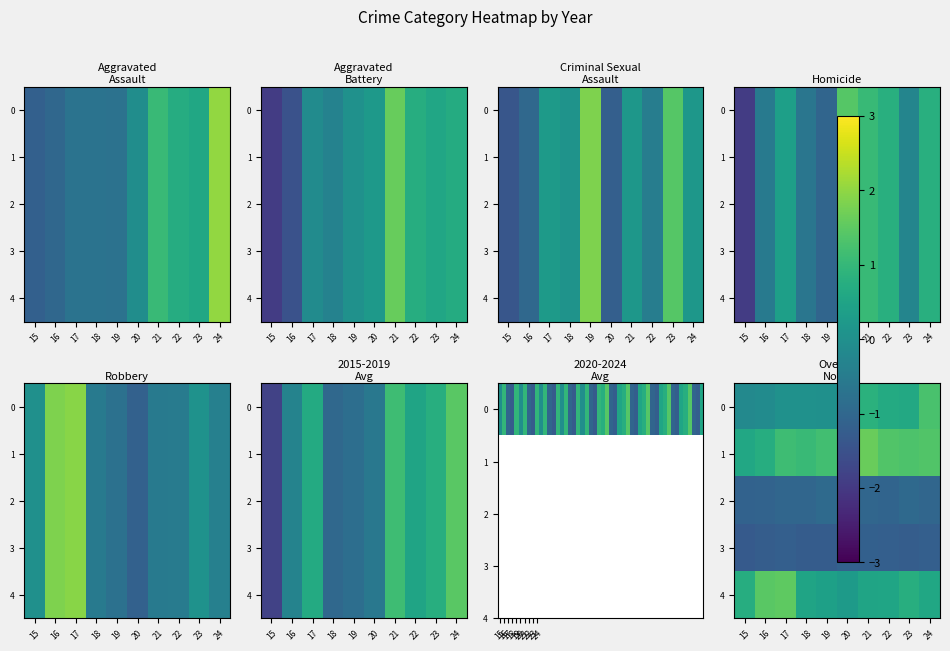

Which series has the largest total across all categories?

1